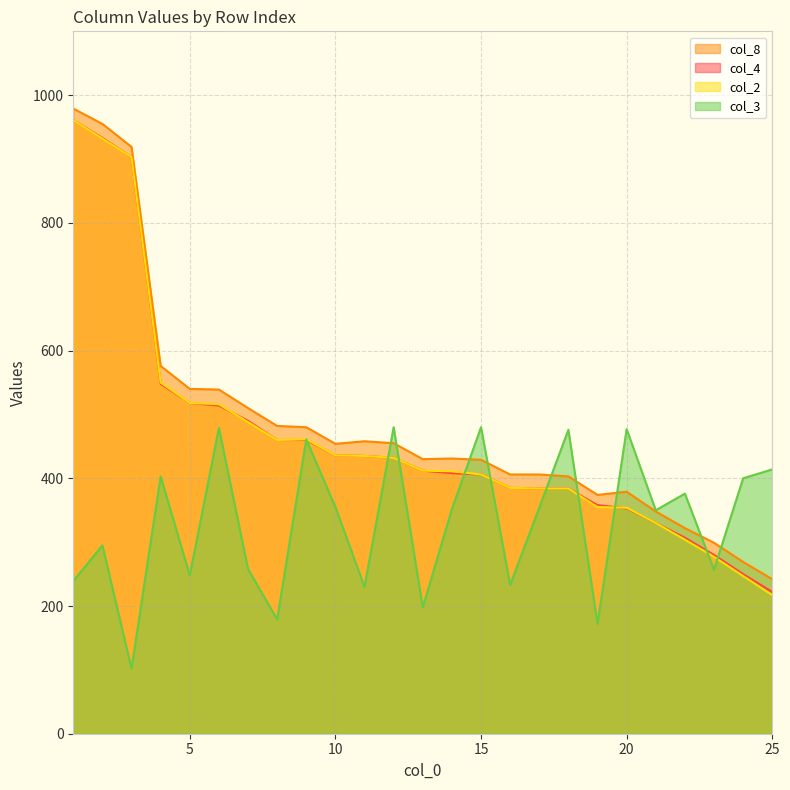

Does the chart display data point markers on the line(s)?

No